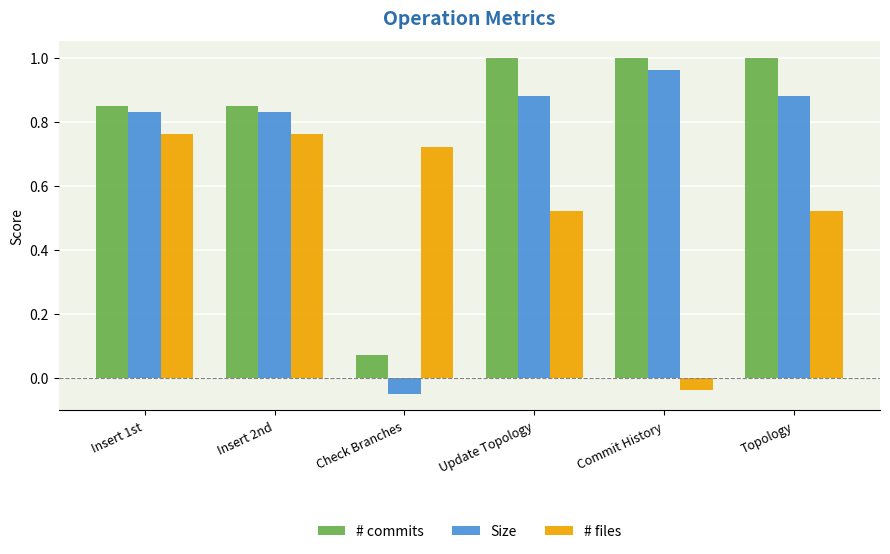

Which series changed the most between Insert 2nd and Check Branches?

Size